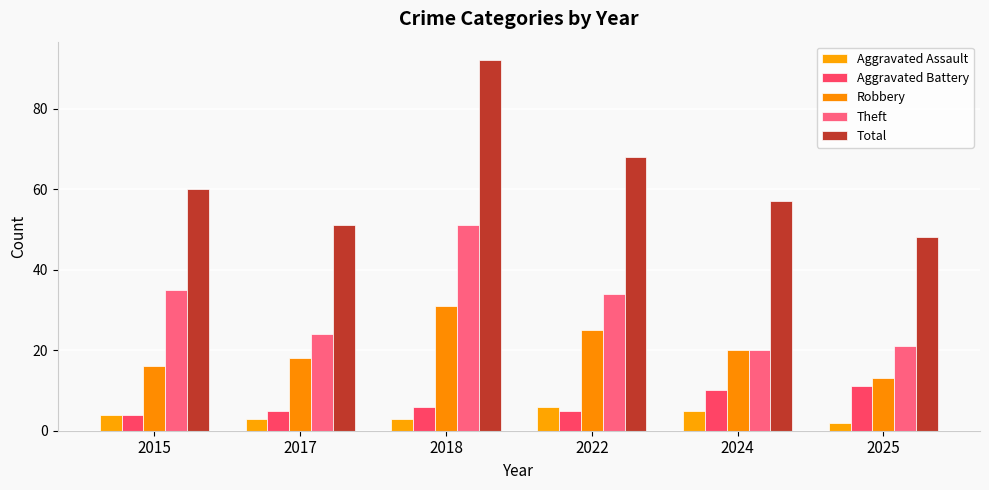

Is it true that Aggravated Assault equals 1 at 2024?

False